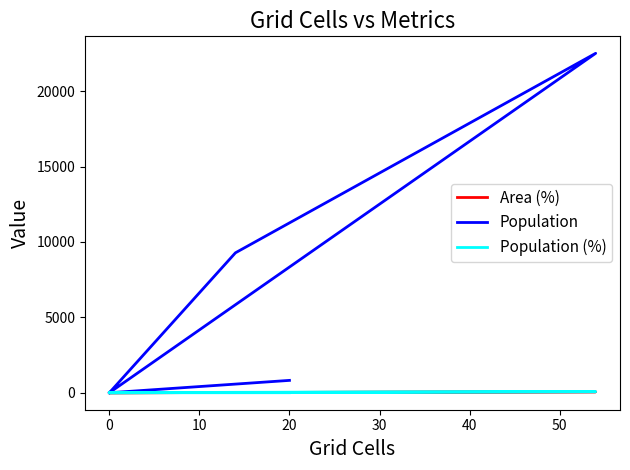

The Population series shows 12655.1 at 0. True or false?

False